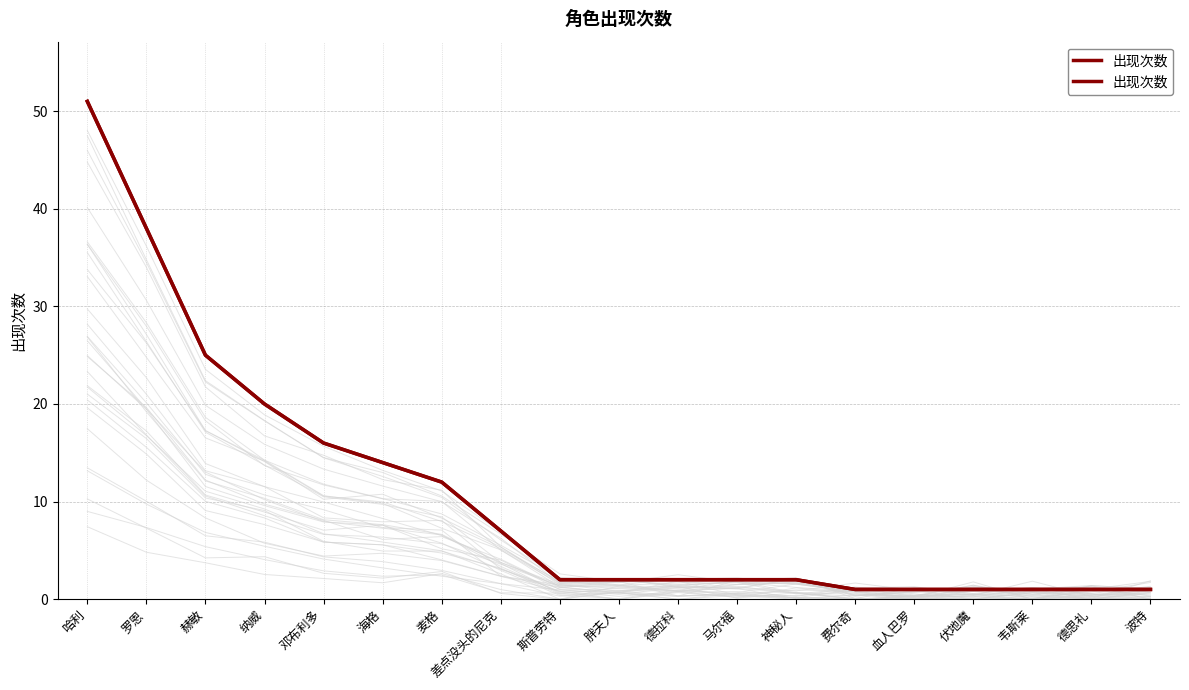

What is the value of the 12th point from the left?

2